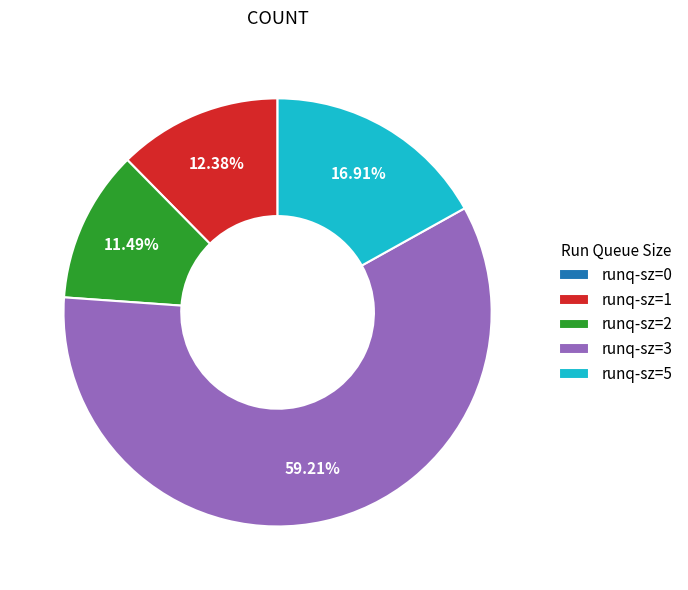

What is the largest slice in the pie chart?

runq-sz=3